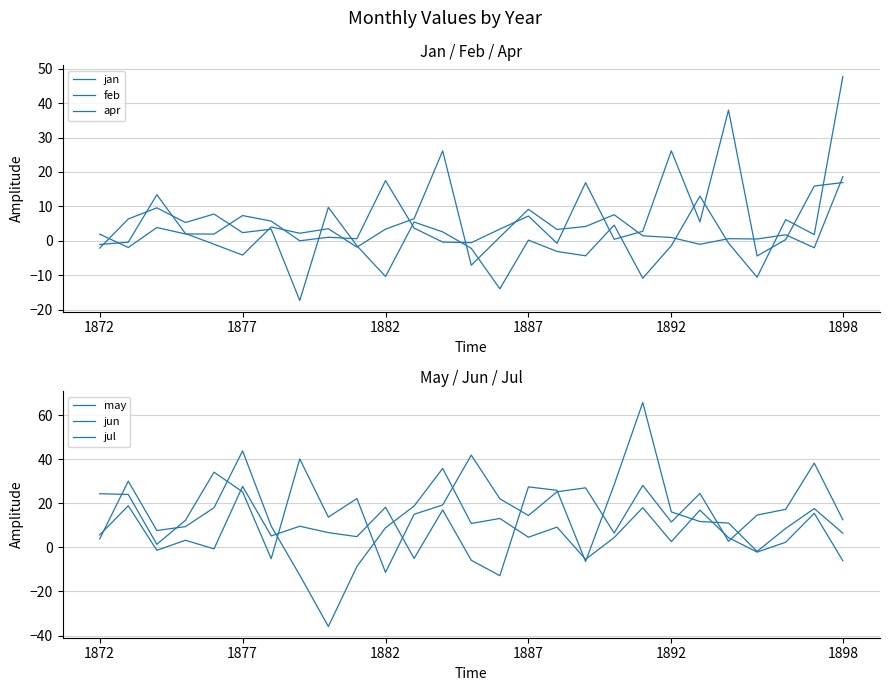

Which series ends up on top after the final intersection of jun and feb?

feb